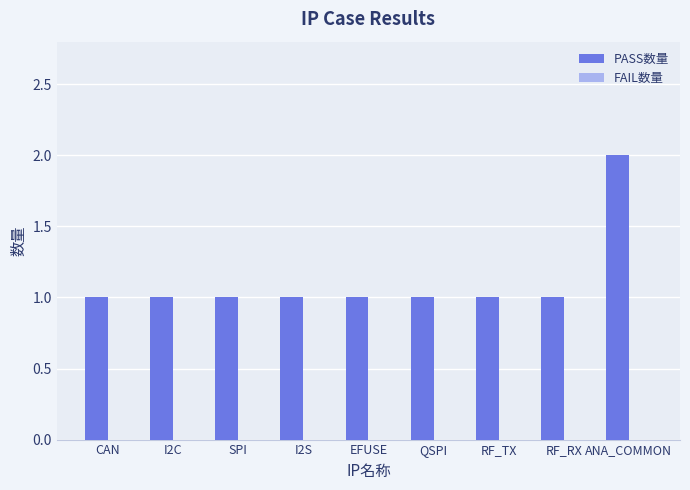

Between RF_RX and ANA_COMMON, which is larger?

ANA_COMMON